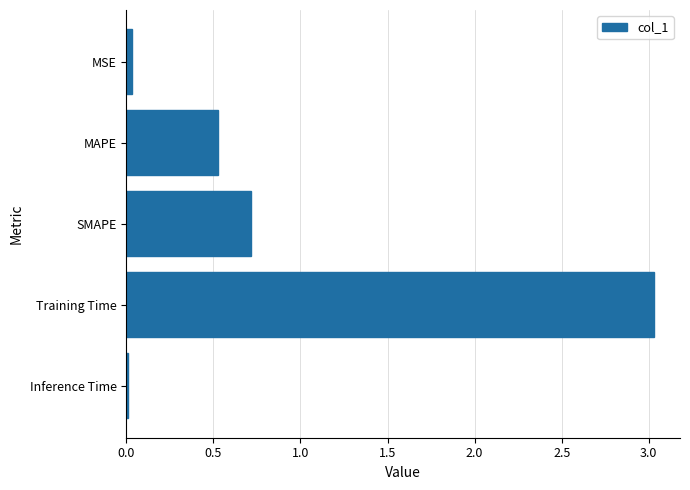

What is the maximum value shown in the chart?

3.0